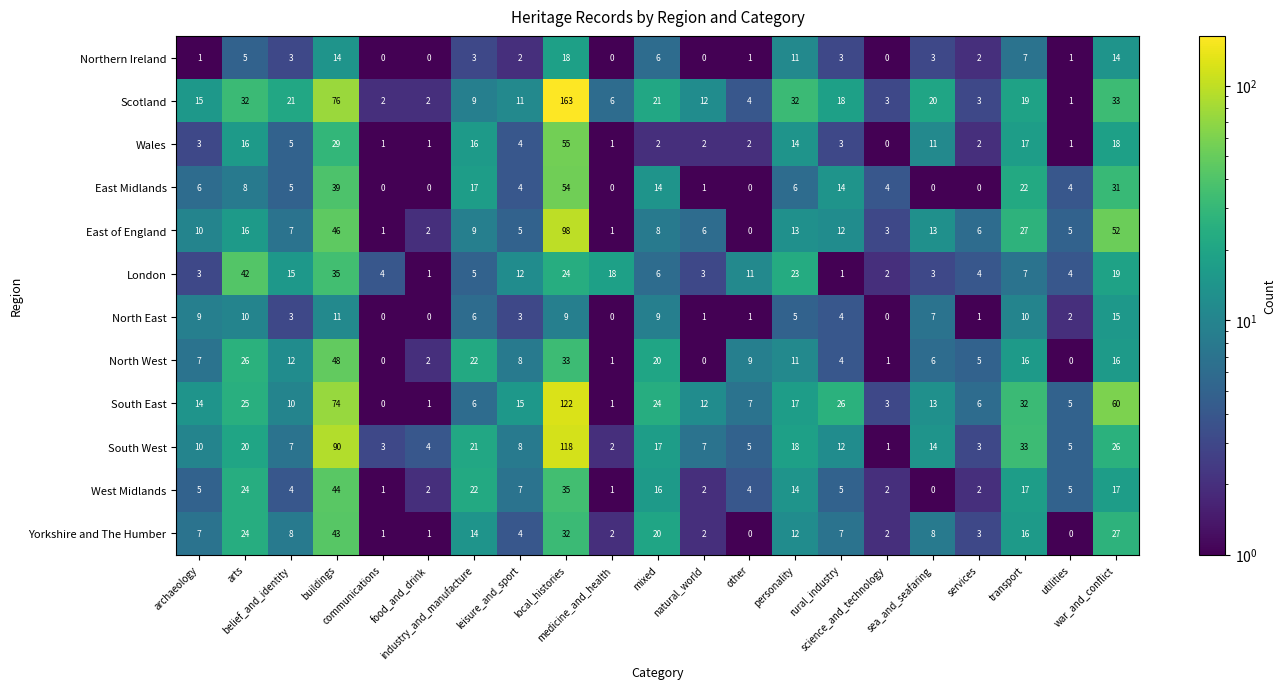

List the series in order of their peak value, lowest first.

North East, Northern Ireland, London, Yorkshire and The Humber, West Midlands, North West, East Midlands, Wales, East of England, South West, South East, Scotland